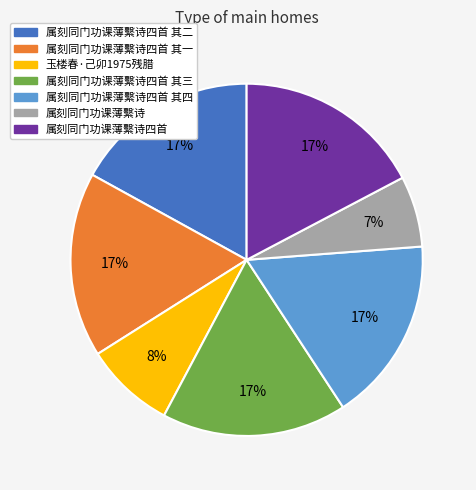

To the nearest percent, what is the average slice percentage?

14%